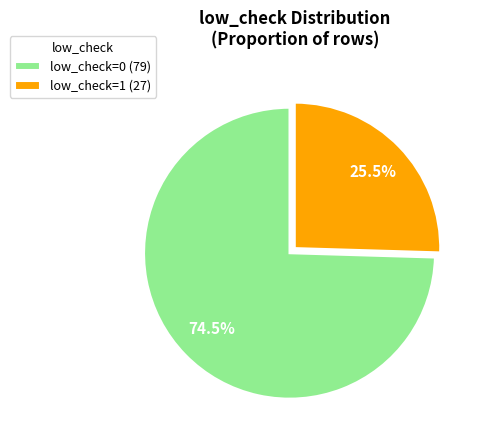

What percentage do low_check=1 and low_check=0 together represent?

100.0%